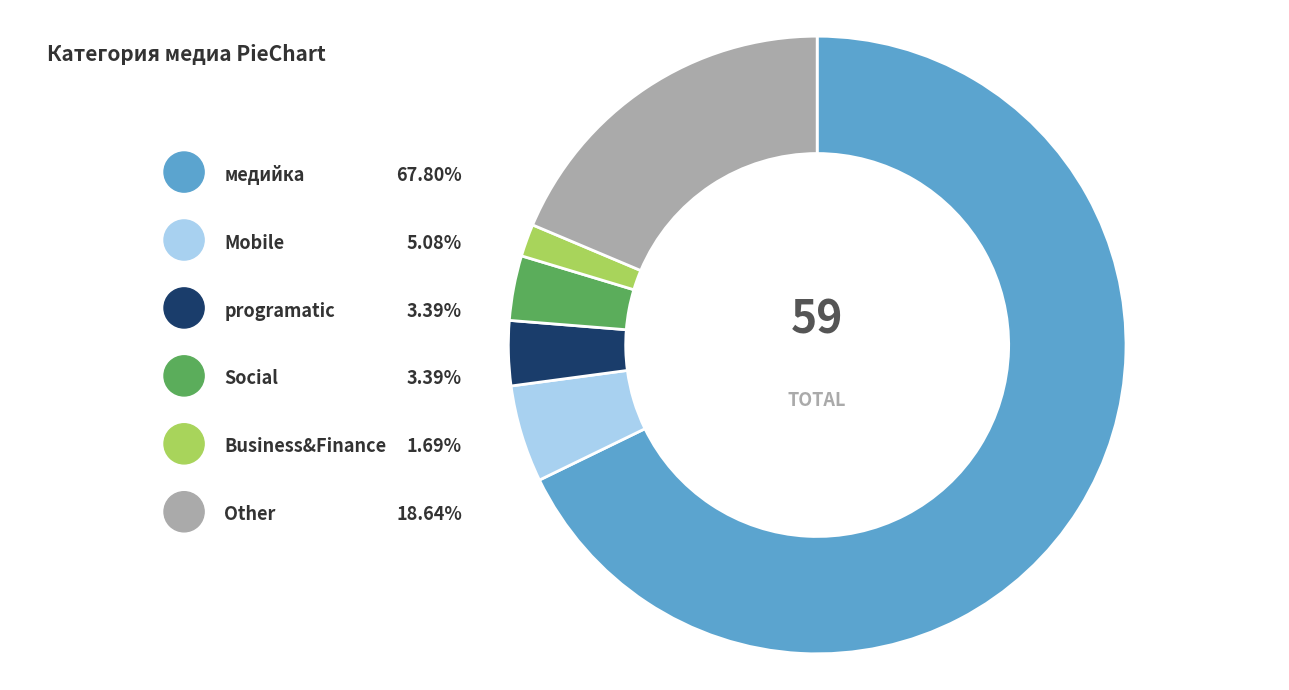

How much of the chart is everything except медийка?

32.2%